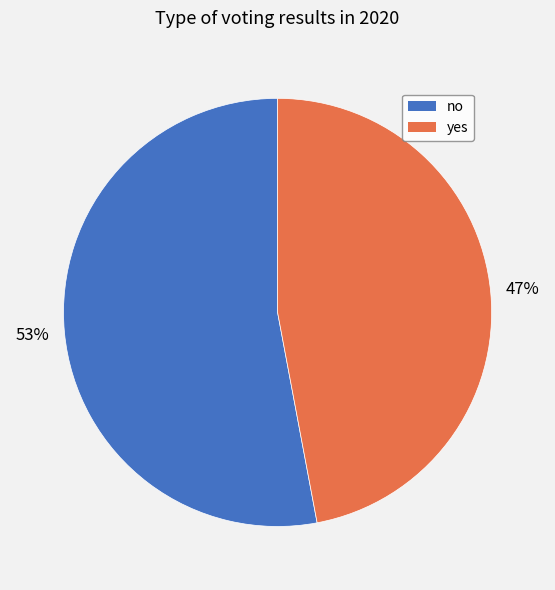

Do no and yes together represent more than half of the pie?

Yes